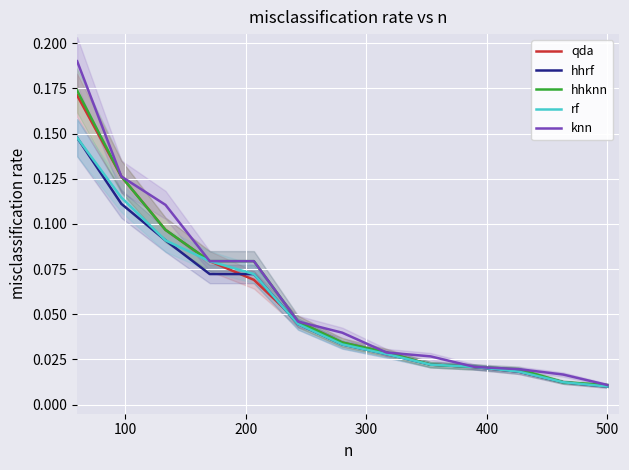

The hhknn series shows 0.0 at 10. True or false?

False